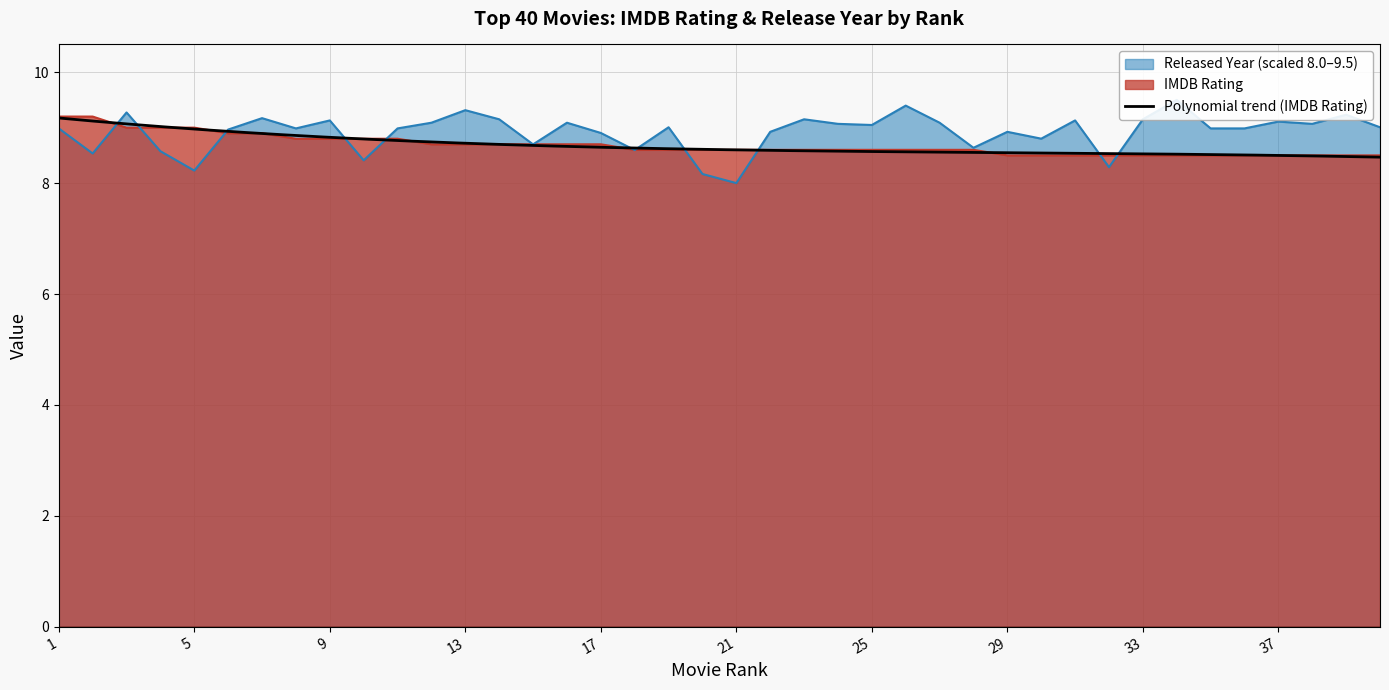

At which category does Released Year (scaled) reach its first local peak?

3